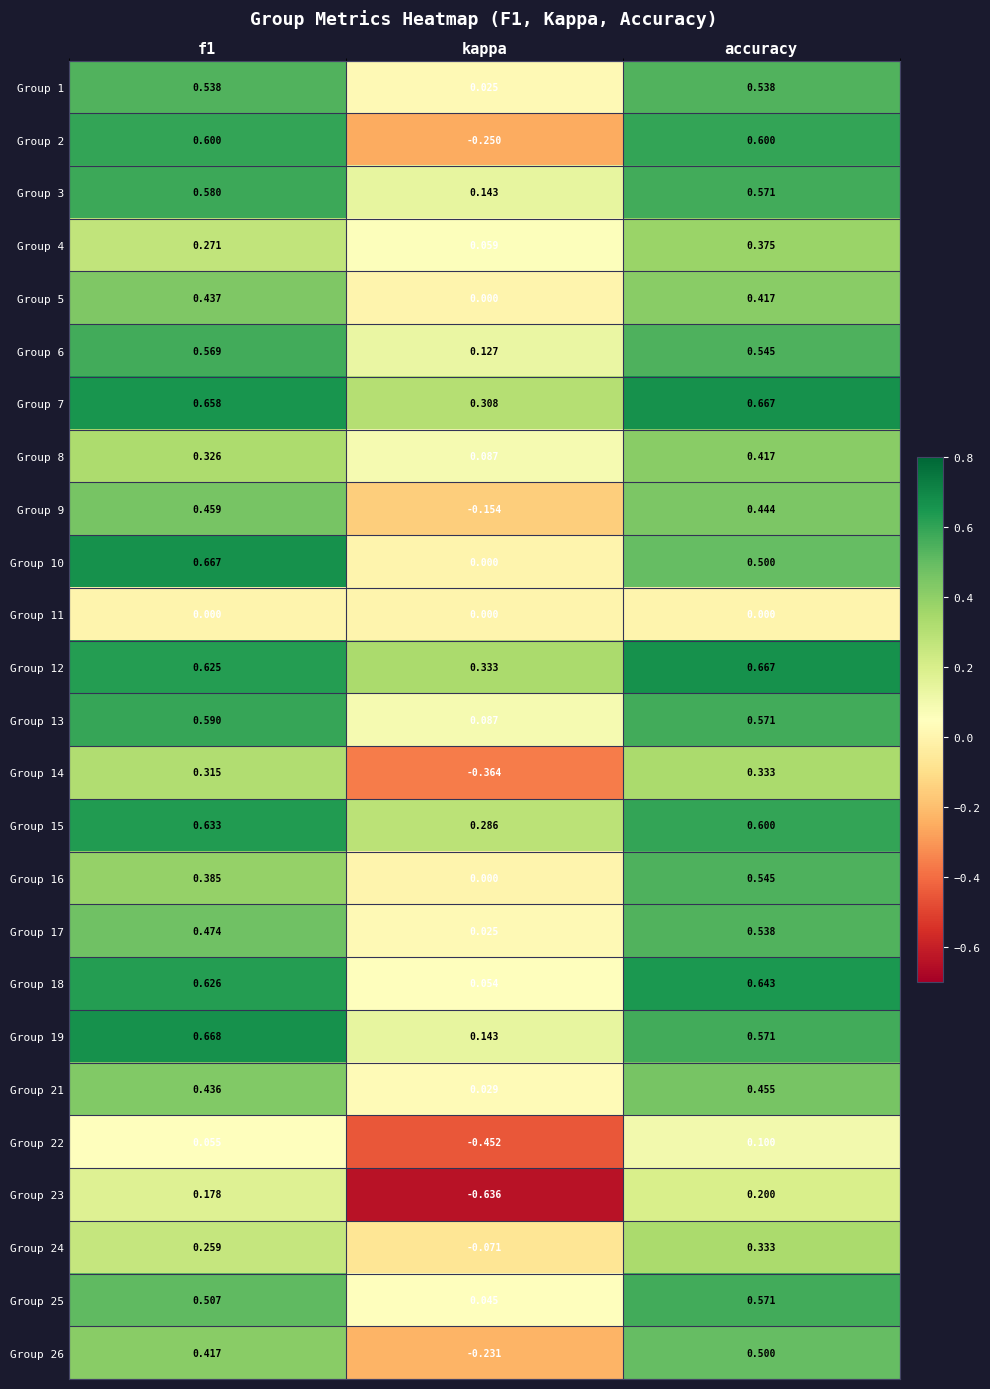

At which category is the sum across all series the highest?

accuracy